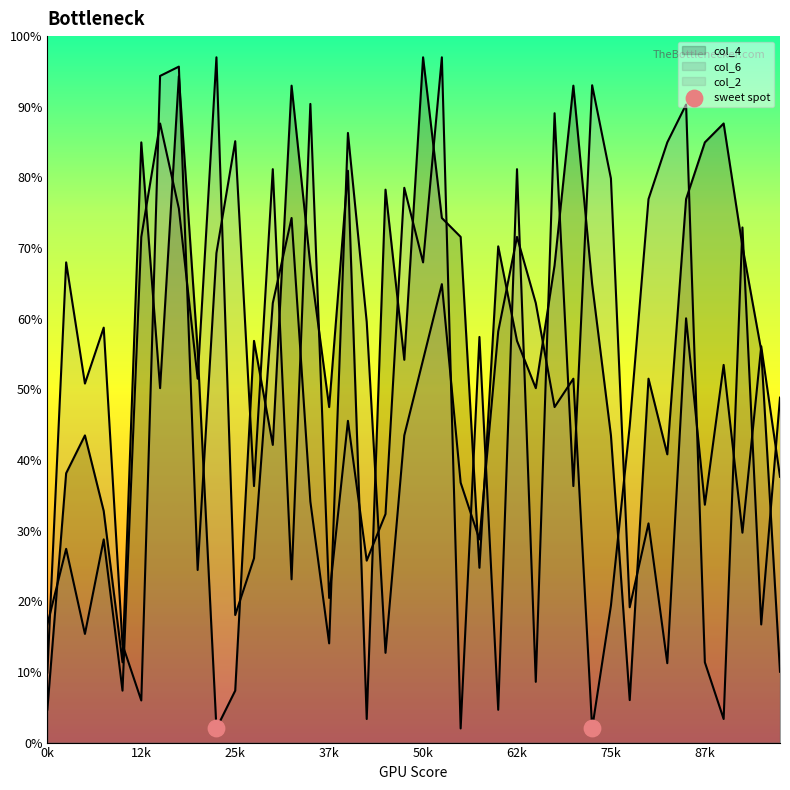

At how many categories does at least one series exceed 96?

3